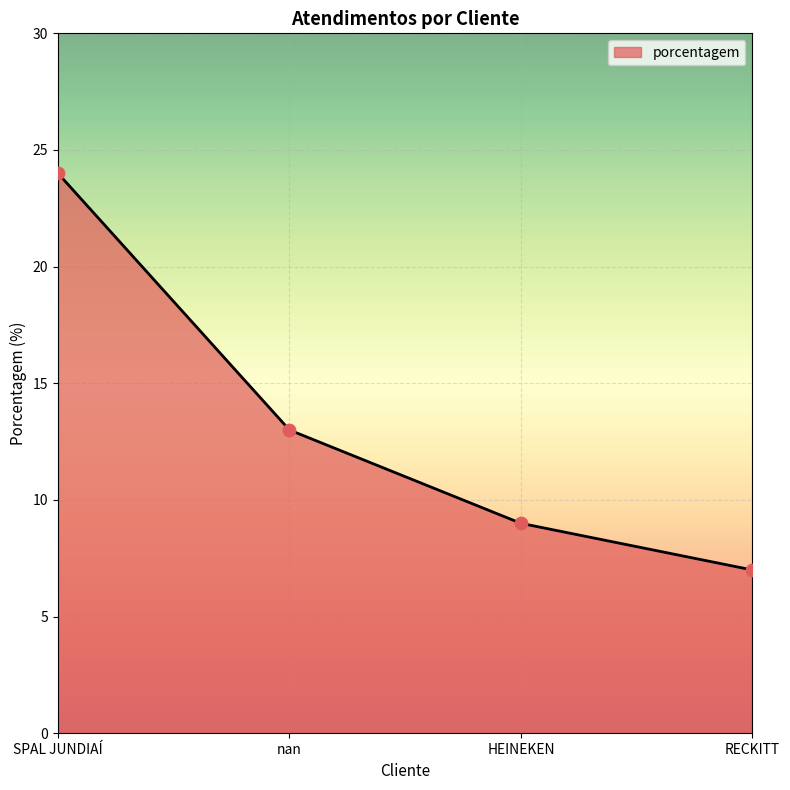

Which has a higher value, SPAL JUNDIAÍ or HEINEKEN?

SPAL JUNDIAÍ